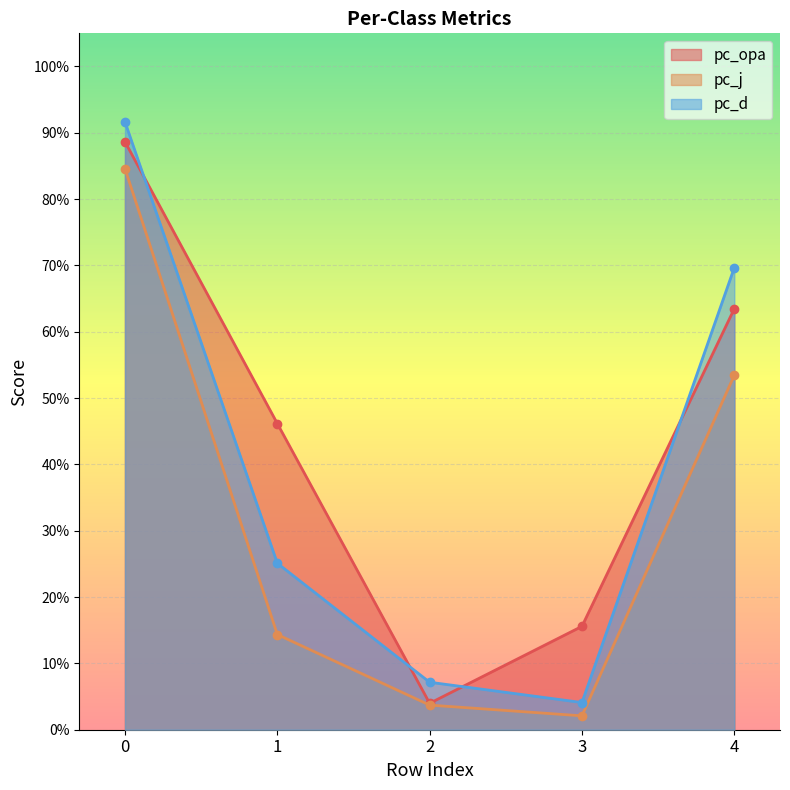

Is it true that pc_j equals 0.5 at 4?

True